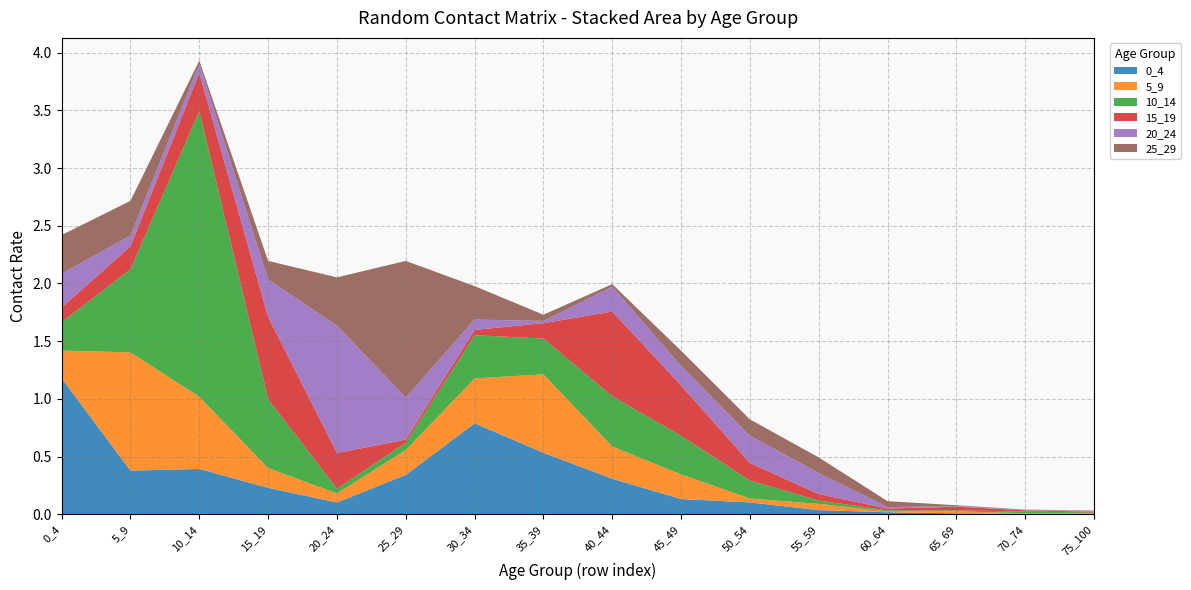

Reading left to right, extract all data points from this chart.

0_4: 1.2	0.4	0.4	0.2	0.1	0.3	0.8	0.5	0.3	0.1	0.1	0.0	0.0	0.0	0.0	0.0
5_9: 0.2	1.0	0.6	0.2	0.1	0.2	0.4	0.7	0.3	0.2	0.0	0.1	0.0	0.0	0.0	0.0
10_14: 0.2	0.7	2.5	0.6	0.0	0.1	0.4	0.3	0.4	0.3	0.2	0.0	0.0	0.0	0.0	0.0
15_19: 0.1	0.2	0.3	0.7	0.3	0.0	0.0	0.1	0.7	0.4	0.2	0.1	0.0	0.0	0.0	0.0
20_24: 0.3	0.1	0.1	0.3	1.1	0.4	0.1	0.0	0.2	0.2	0.2	0.2	0.0	0.0	0.0	0.0
25_29: 0.3	0.3	0.0	0.2	0.4	1.2	0.3	0.1	0.0	0.1	0.1	0.1	0.1	0.0	0.0	0.0